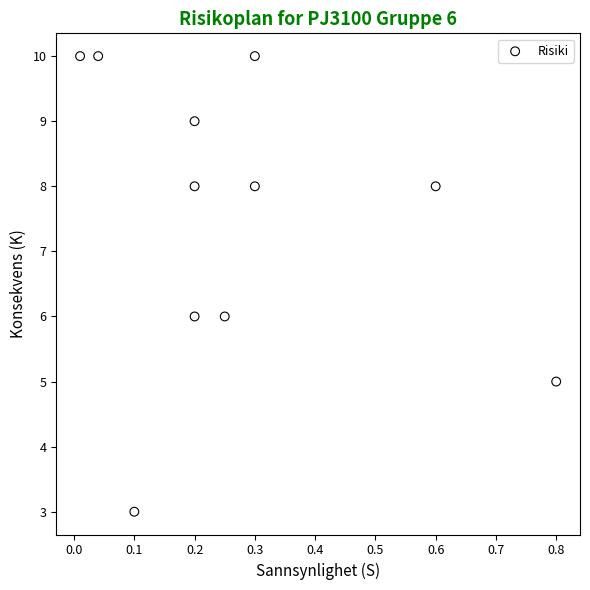

What is the range of Y values (max minus min)?

7